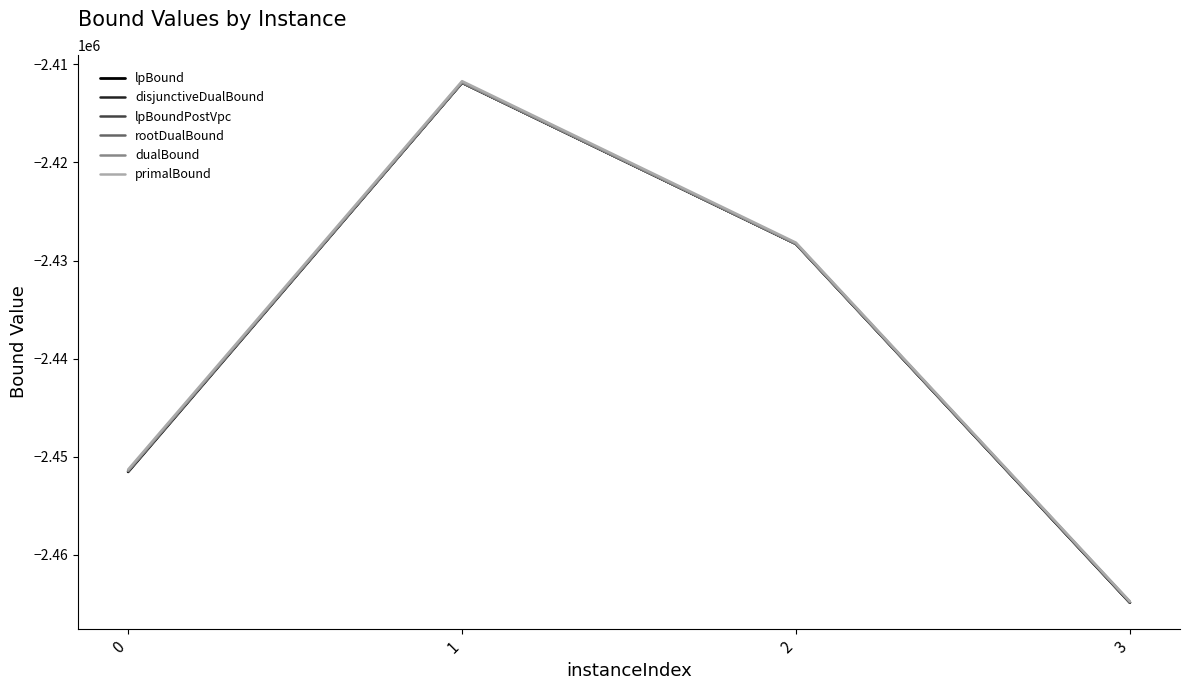

Read the lpBoundPostVpc value at 2.

-2428302.8